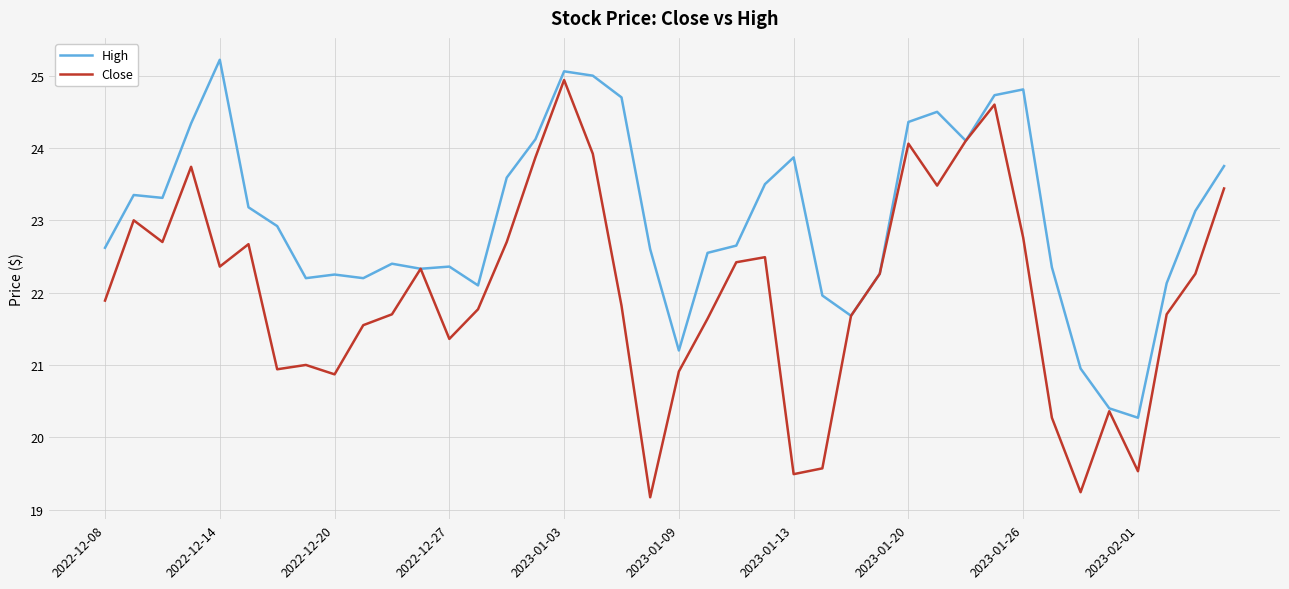

What is the highest value of the High series?

25.2